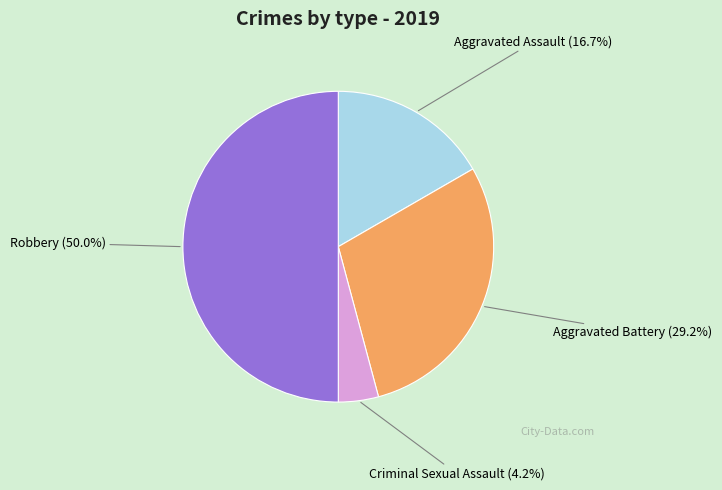

Which has a higher value, Criminal Sexual Assault or Robbery?

Robbery